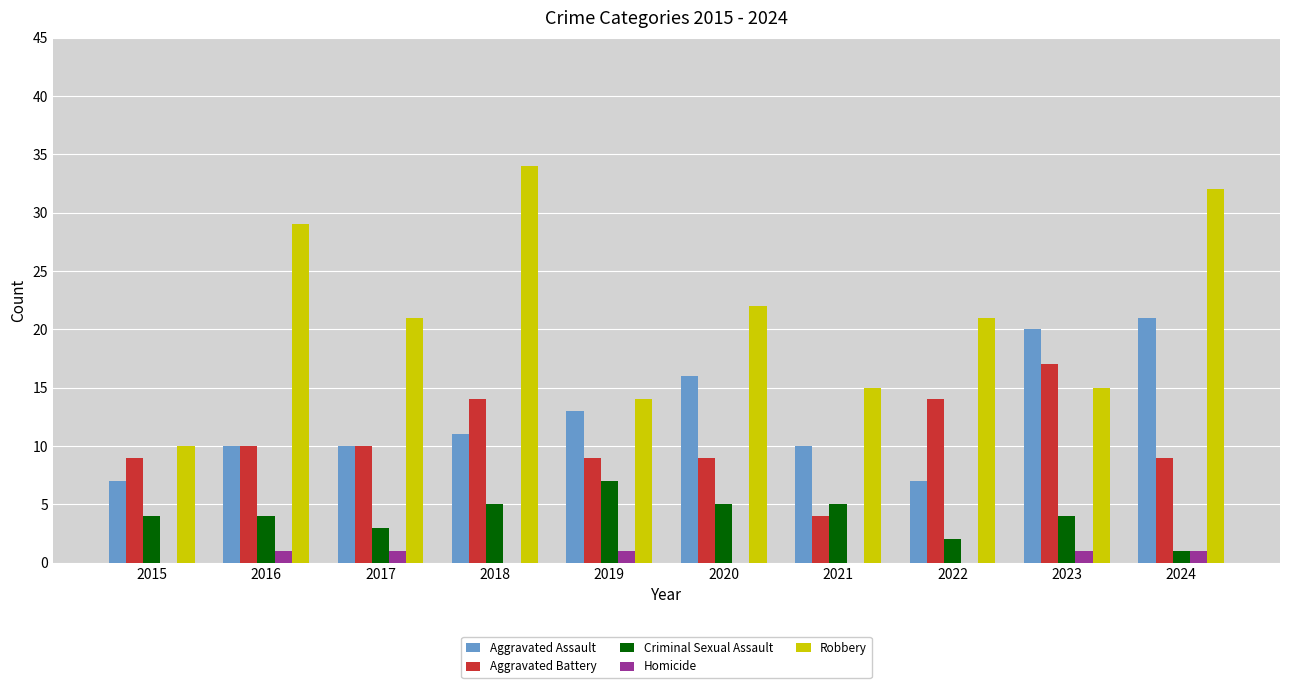

Between 2016 and 2017, which series saw the biggest shift?

Robbery